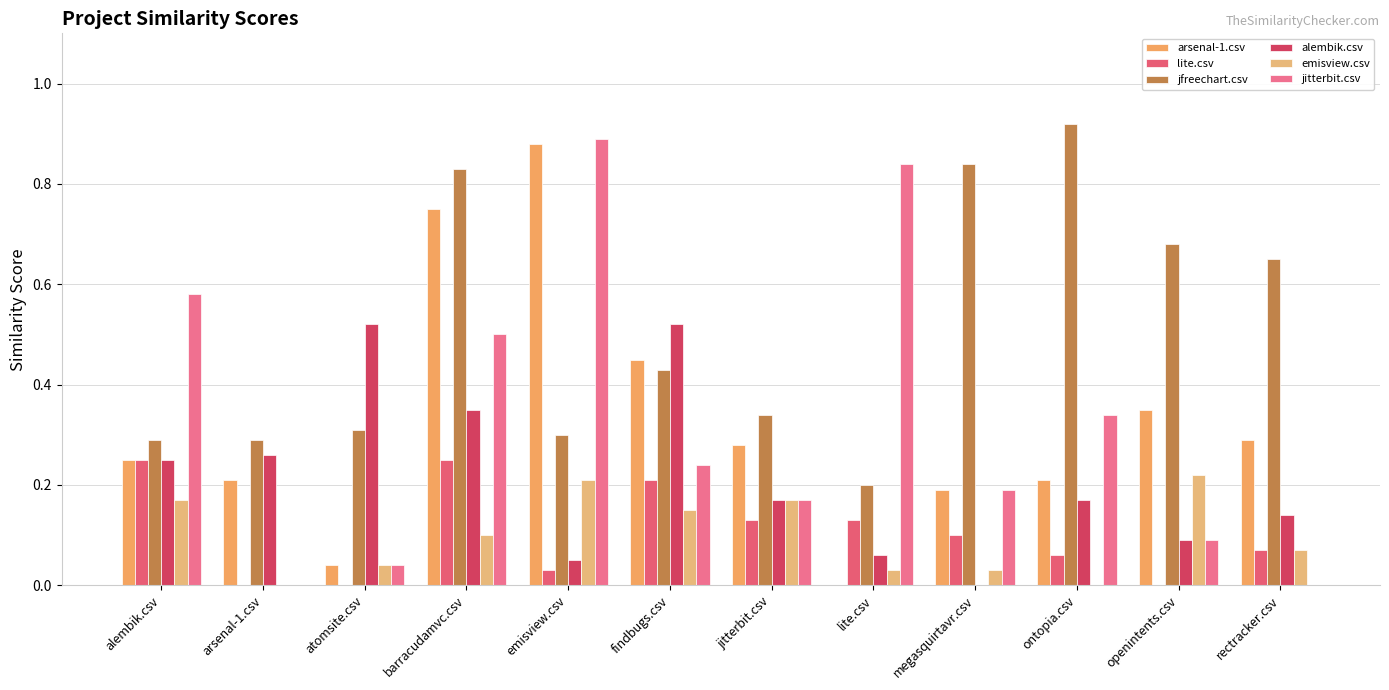

At which label is jitterbit.csv closest to 0?

arsenal-1.csv